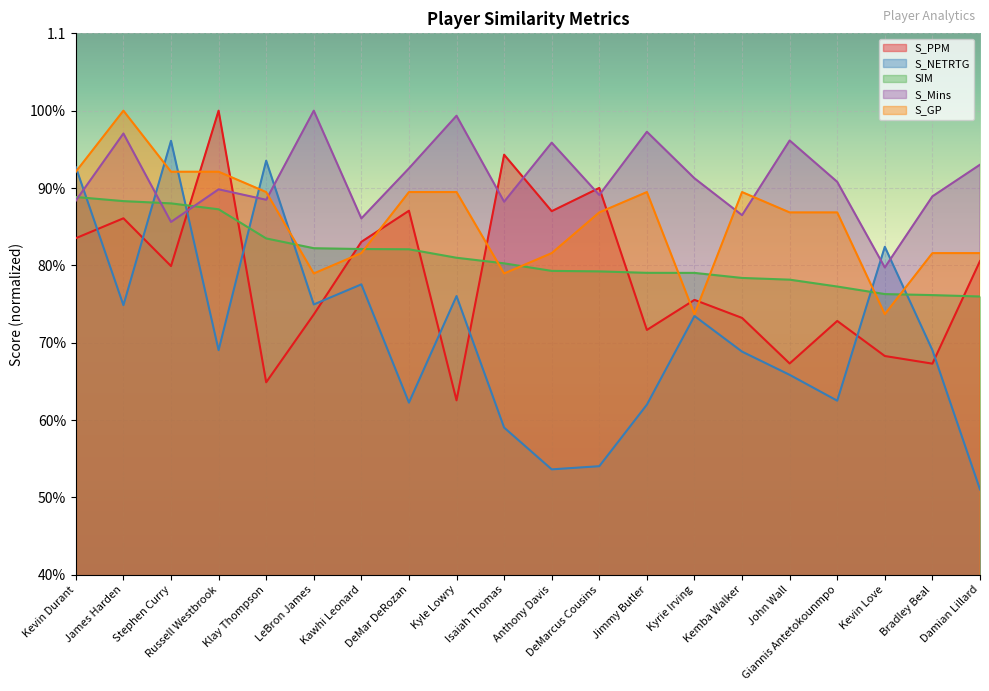

The value of S_NETRTG at Kevin Love is 0.8. True or false?

True